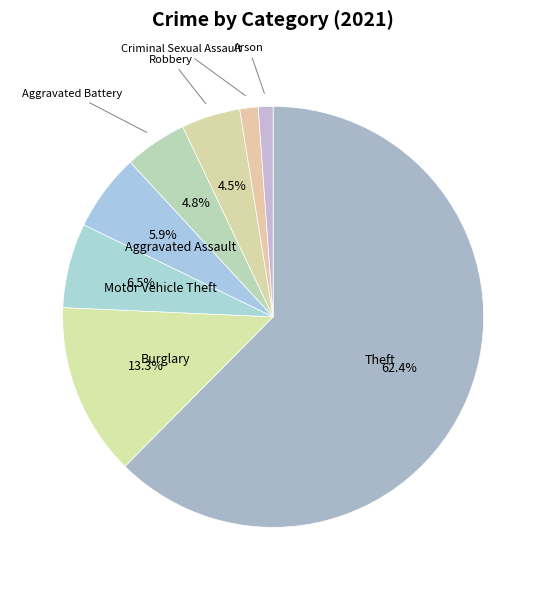

How many segments does this pie chart have?

8